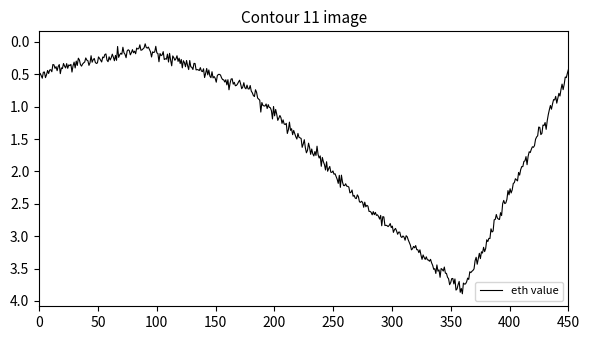

What is the difference between the maximum and minimum values?

3.9